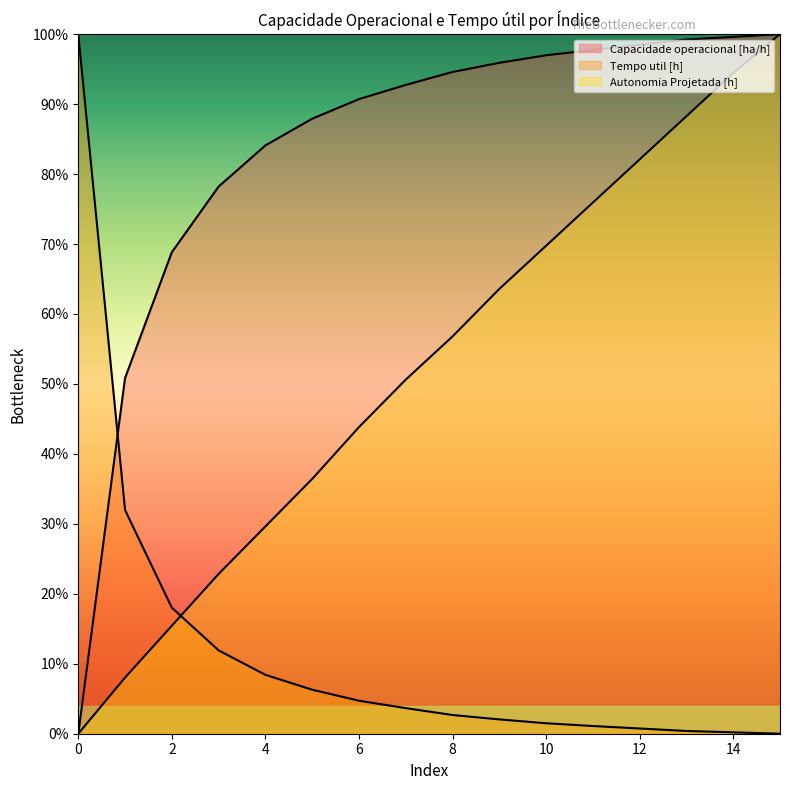

What is the value of the Autonomia Projetada [h] point at the 9th from the left?

0.6